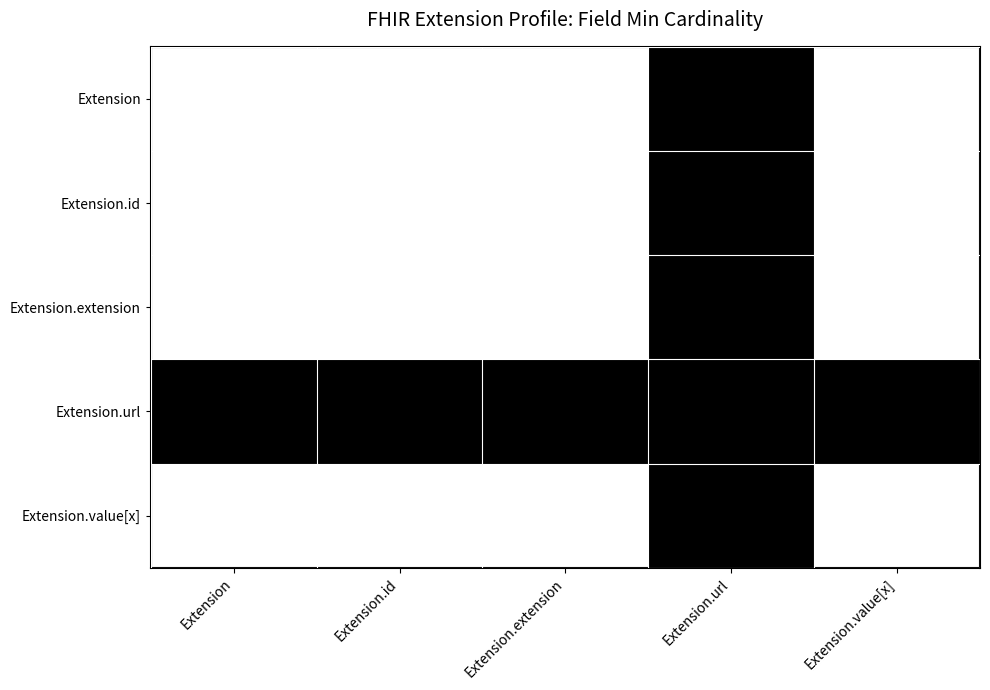

Reading left to right, list all the values displayed in this chart.

Extension: Extension=0	Extension.id=0	Extension.extension=0	Extension.url=1	Extension.value[x]=0
Extension.id: Extension=0	Extension.id=0	Extension.extension=0	Extension.url=1	Extension.value[x]=0
Extension.extension: Extension=0	Extension.id=0	Extension.extension=0	Extension.url=1	Extension.value[x]=0
Extension.url: Extension=1	Extension.id=1	Extension.extension=1	Extension.url=1	Extension.value[x]=1
Extension.value[x]: Extension=0	Extension.id=0	Extension.extension=0	Extension.url=1	Extension.value[x]=0